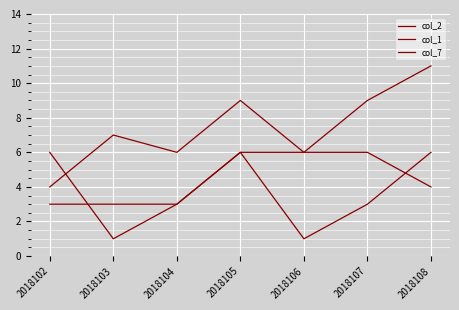

Is it true that col_2 equals 4 at 2018105?

False